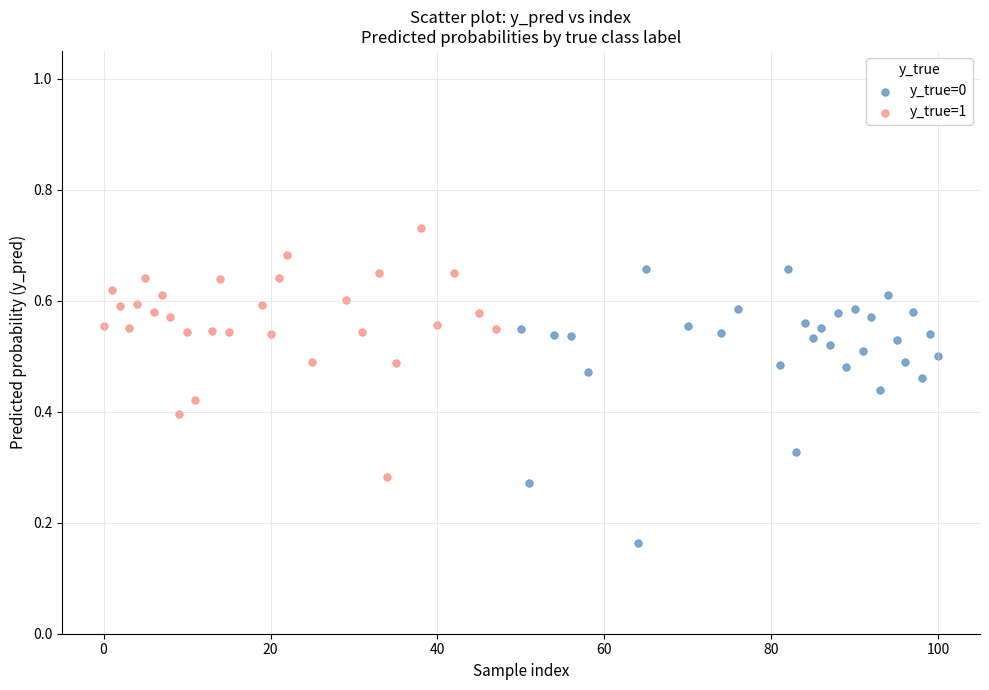

What are all the series names shown in the legend?

y_true=0, y_true=1